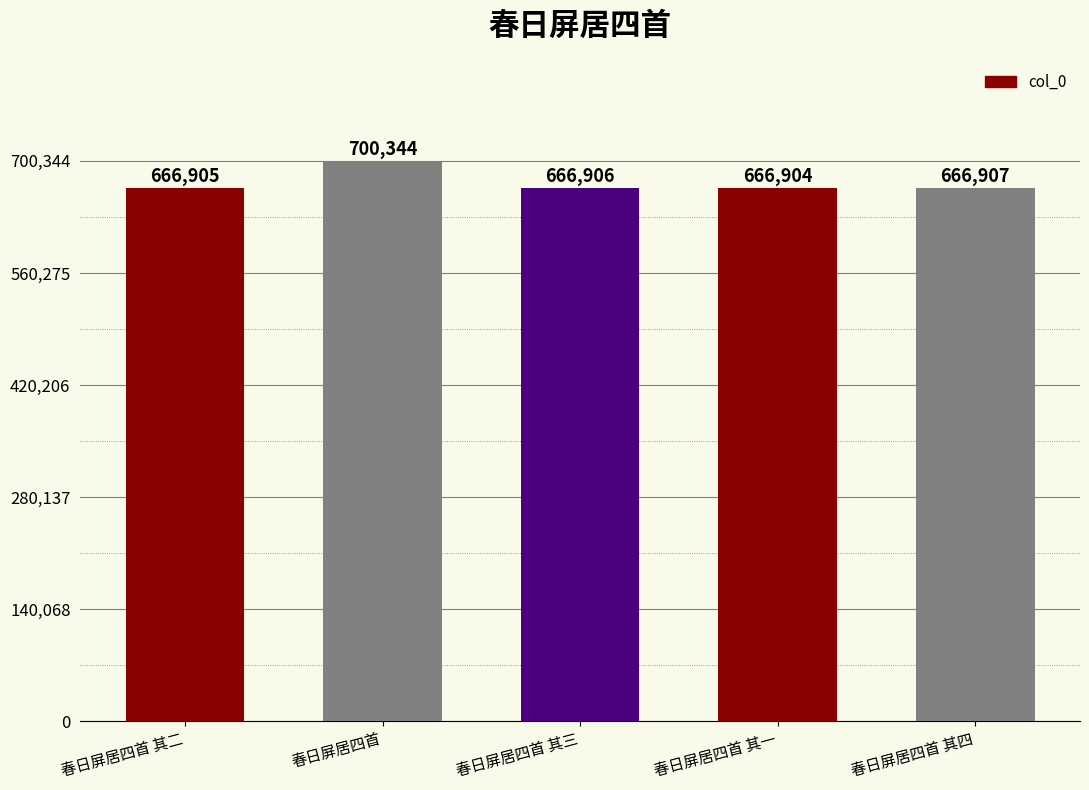

What is the difference between the second highest and second lowest values?

2